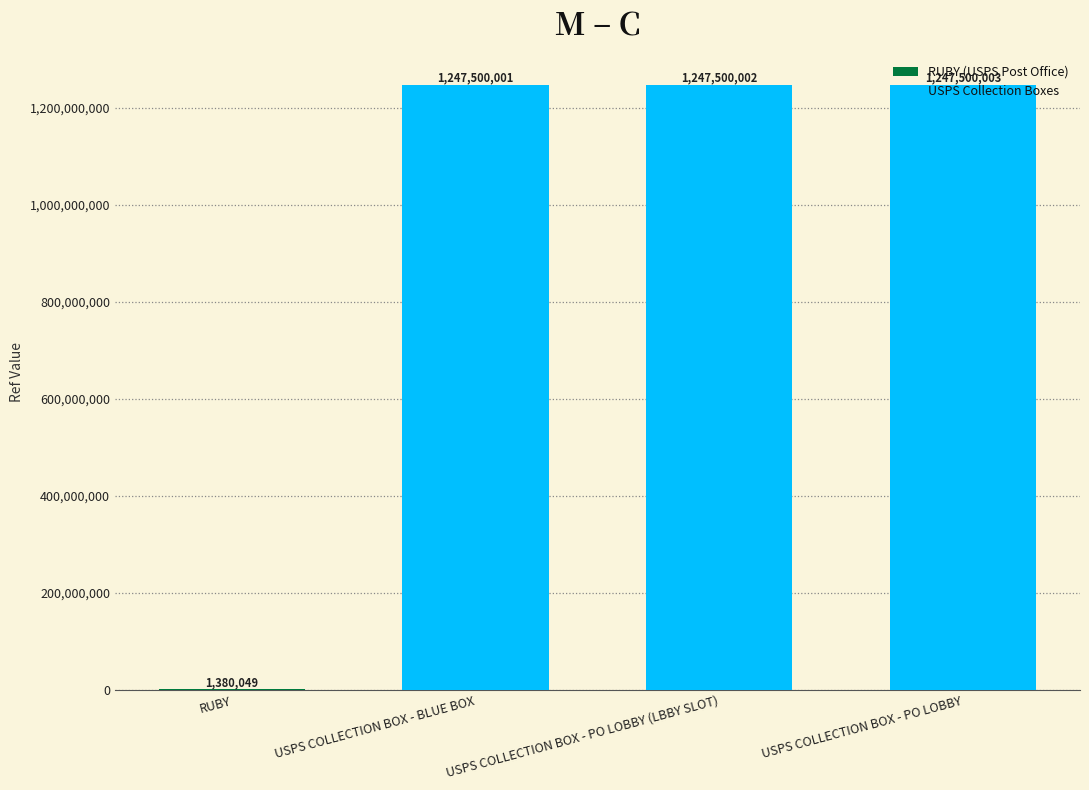

What is the change in value from RUBY to USPS COLLECTION BOX - PO LOBBY (LBBY SLOT)?

+1246119953